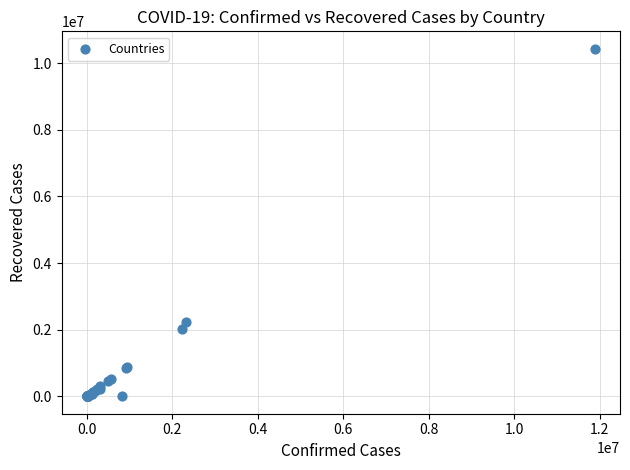

What Y value in the scatter plot is closest to 5217932?

2221642